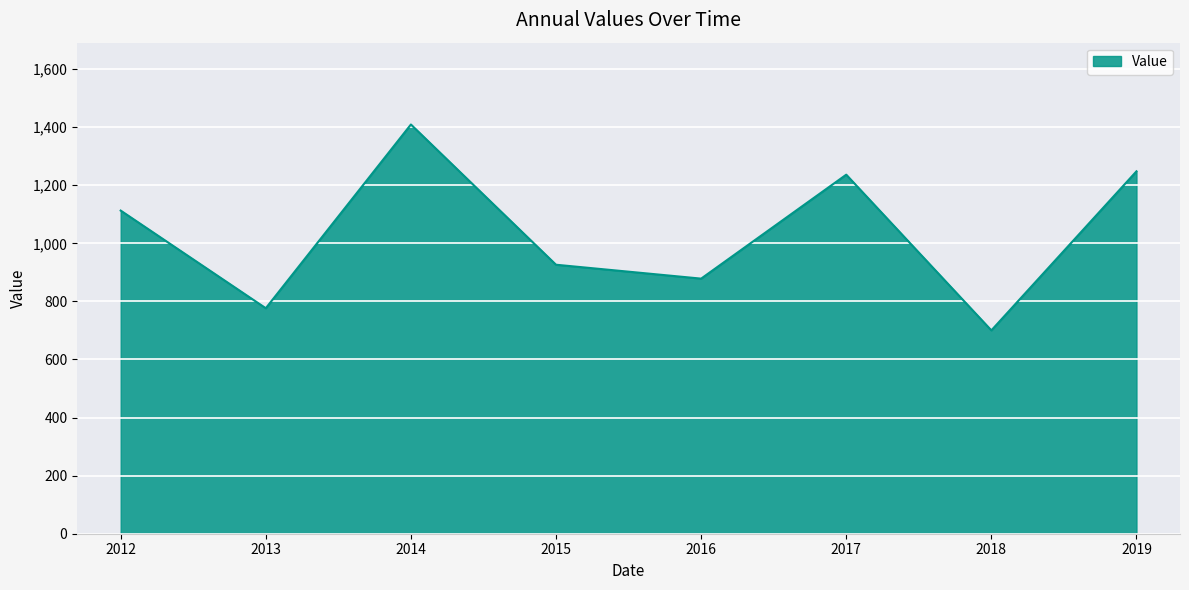

What is the difference between the values at 2014 and 2013?

632.7